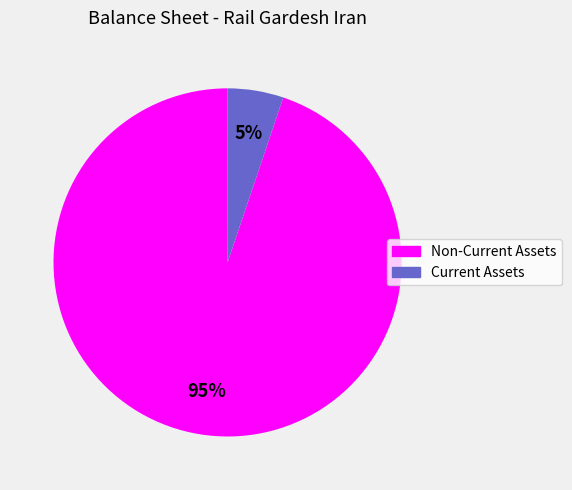

Is it true that Current Assets is 5% of the pie?

True